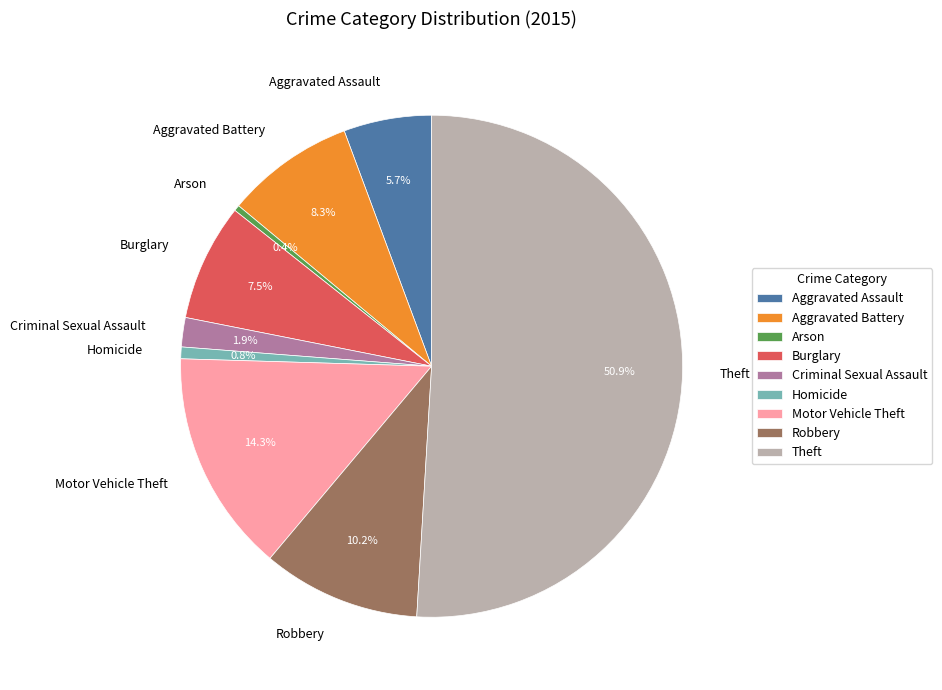

Between Arson and Burglary, which is larger?

Burglary